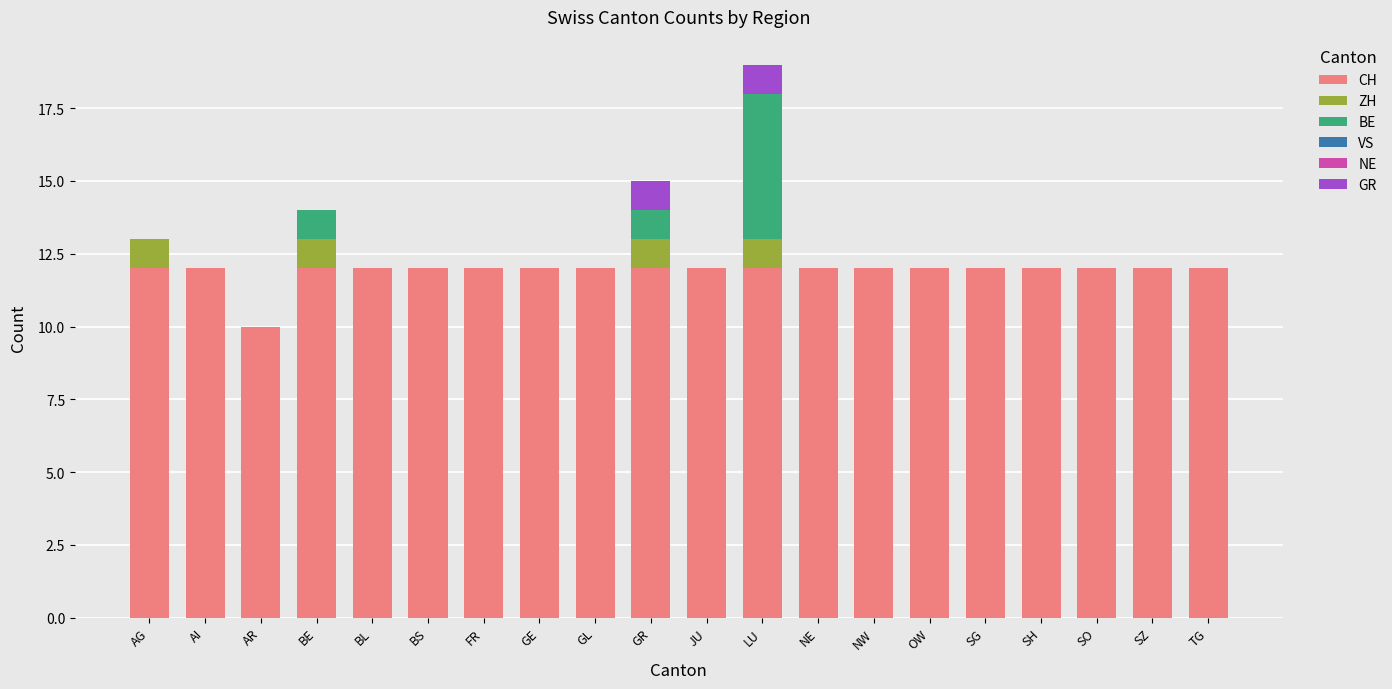

What is the total value across all series at SG?

12